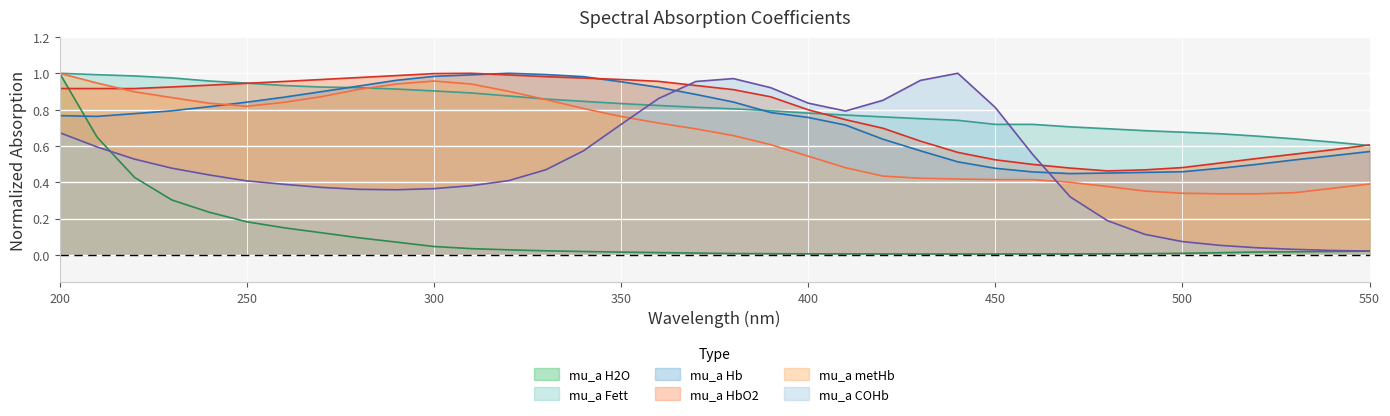

Does the chart display data point markers on the line(s)?

No